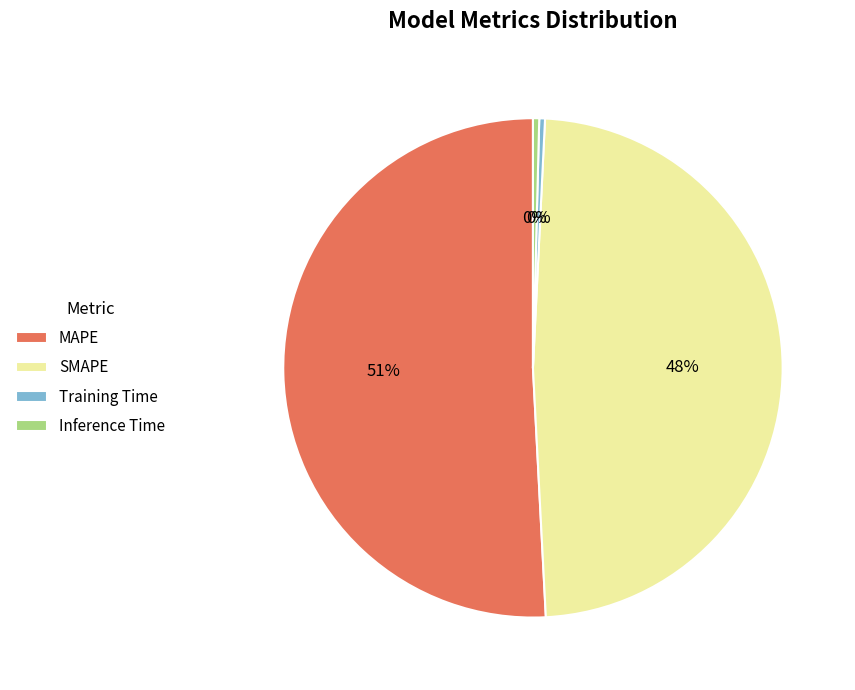

Is it true that MAPE is 51% of the pie?

True